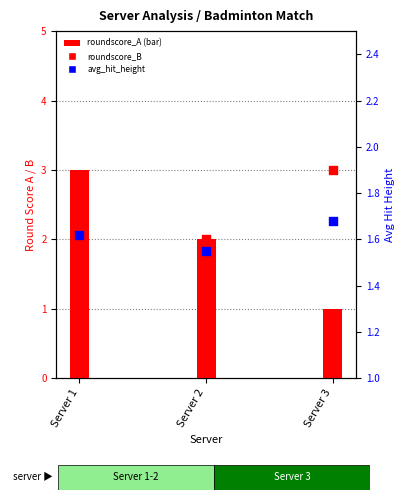

What are all the series names shown in the legend?

roundscore_A, roundscore_B, avg_hit_height